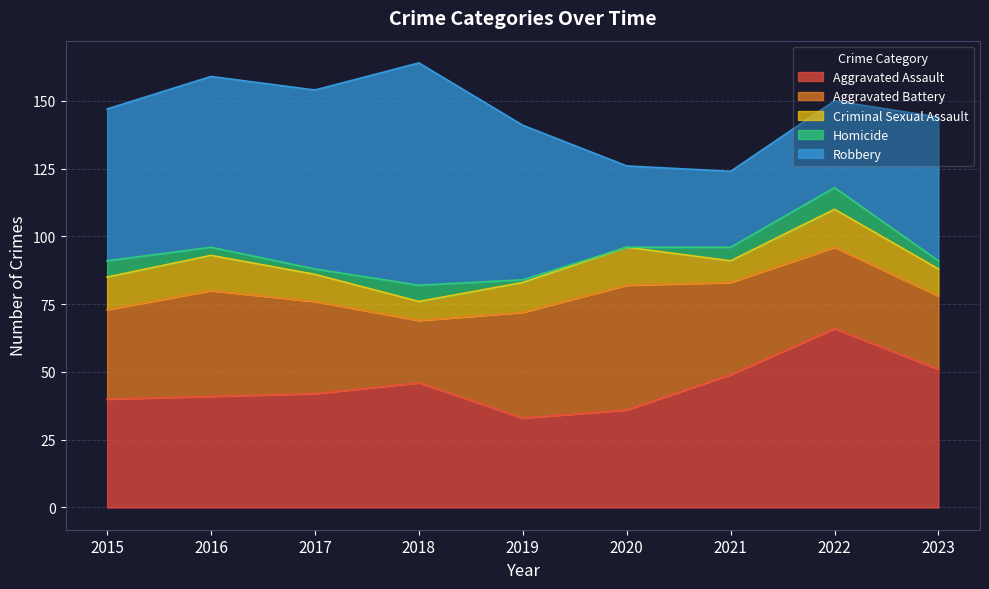

Rank the series at 2016 from lowest to highest value.

Homicide, Criminal Sexual Assault, Aggravated Battery, Aggravated Assault, Robbery